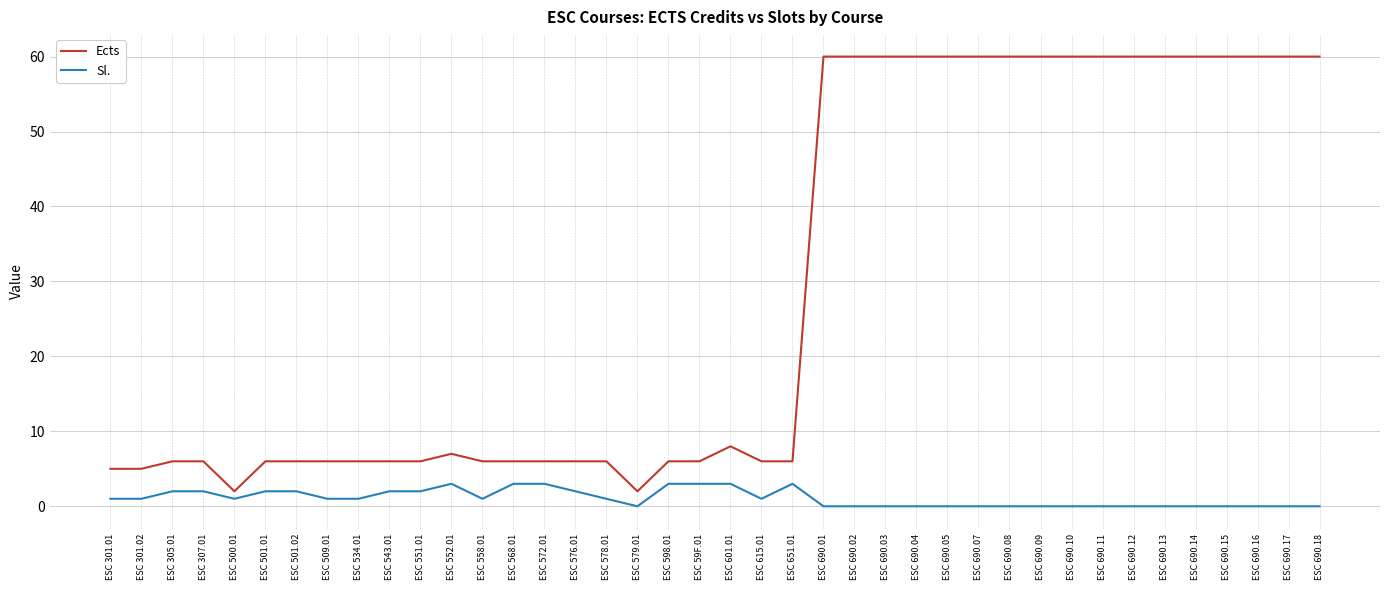

Is it true that Ects equals 26 at ESC 690.04?

False